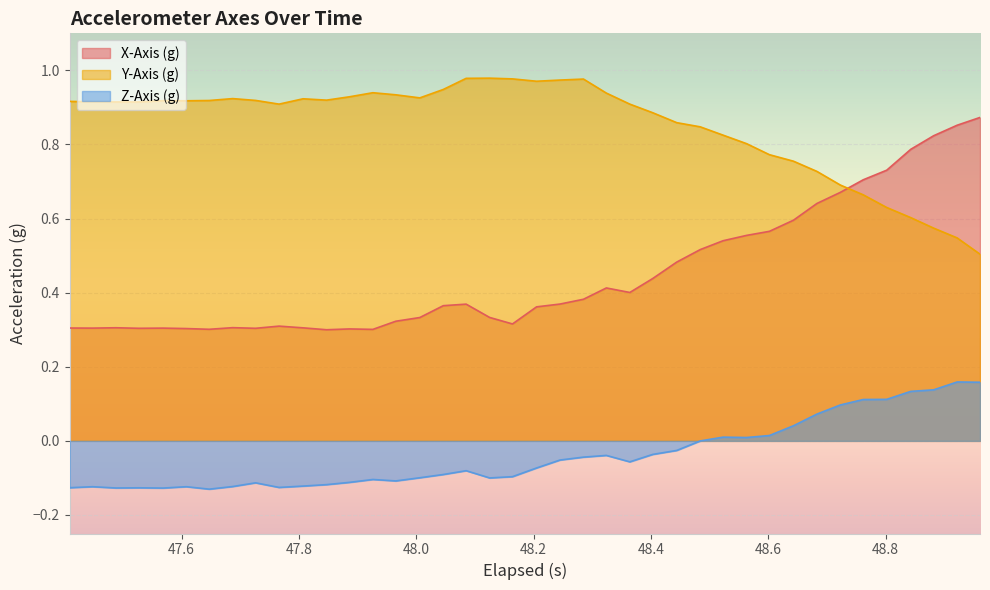

What is the sum of all X-Axis (g) values?

18.0